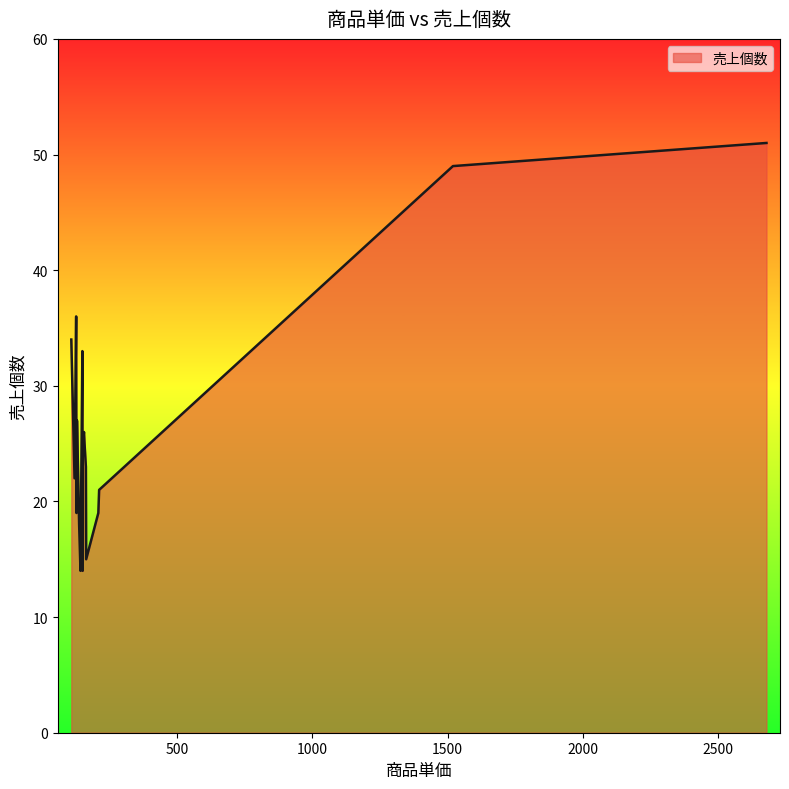

List the labels in order of value, smallest first.

142, 150, 163, 137, 208, 127, 150, 211, 120, 162, 157, 150, 130, 155, 129, 149, 108, 126, 1520, 2680